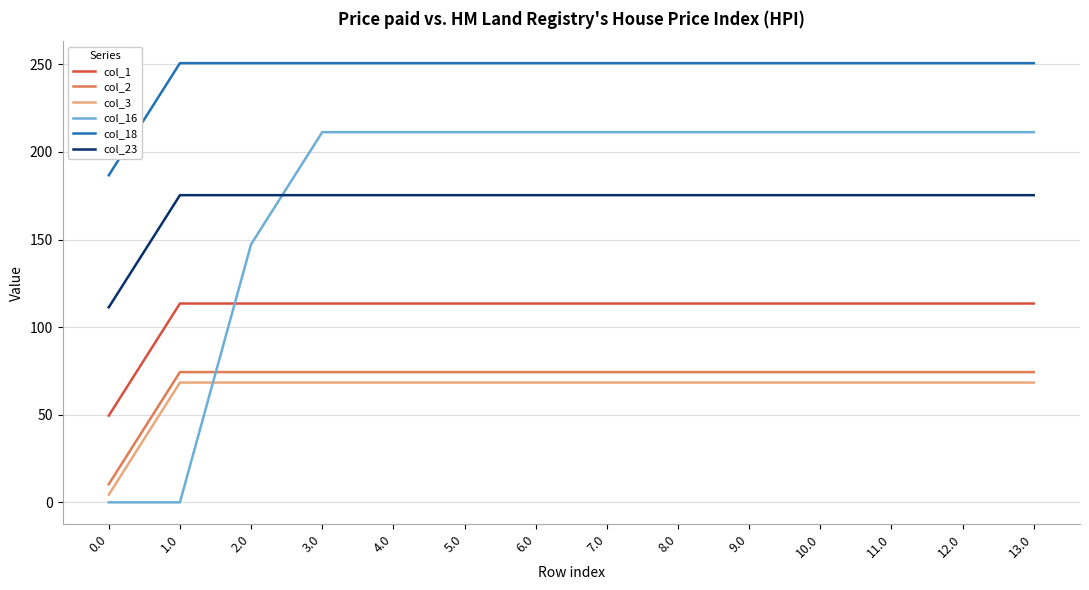

What are all the series names shown in the legend?

col_1, col_2, col_3, col_16, col_18, col_23